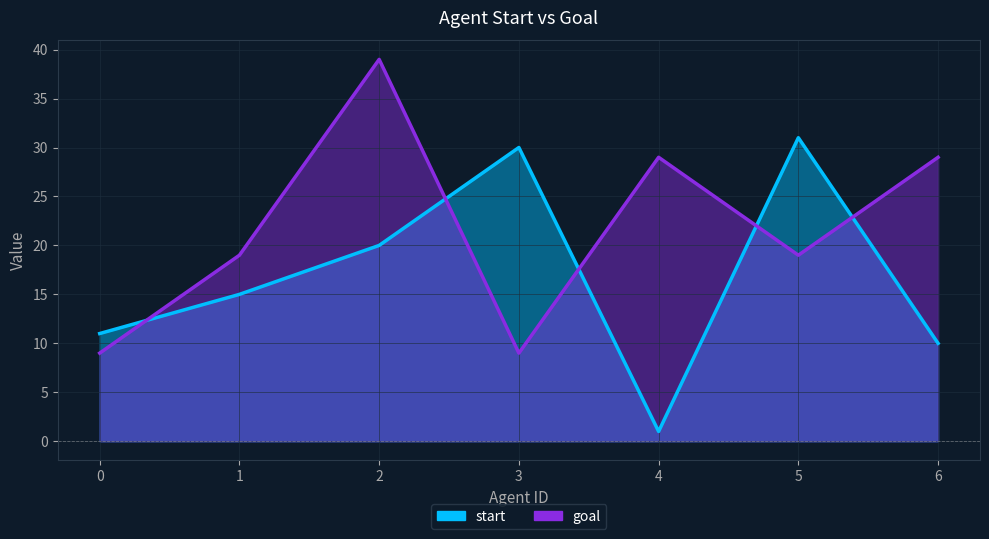

In start, how many points are higher than both neighbors (excluding endpoints)?

2